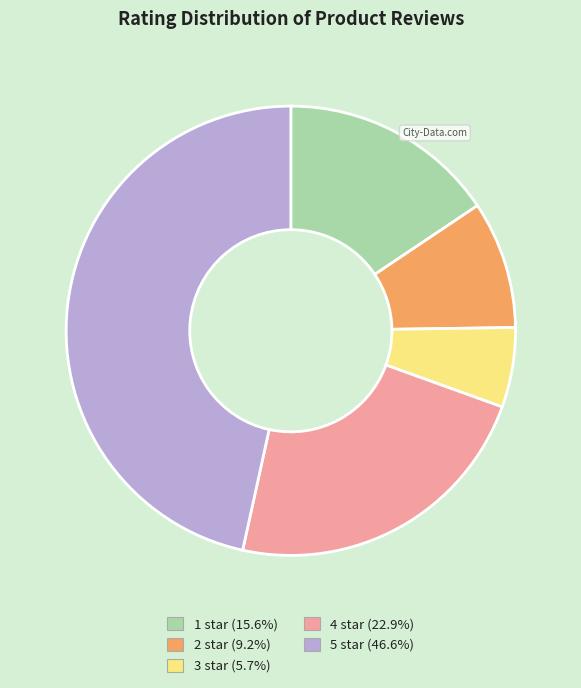

Does 5 star (46.6%) represent more than half of the total?

No